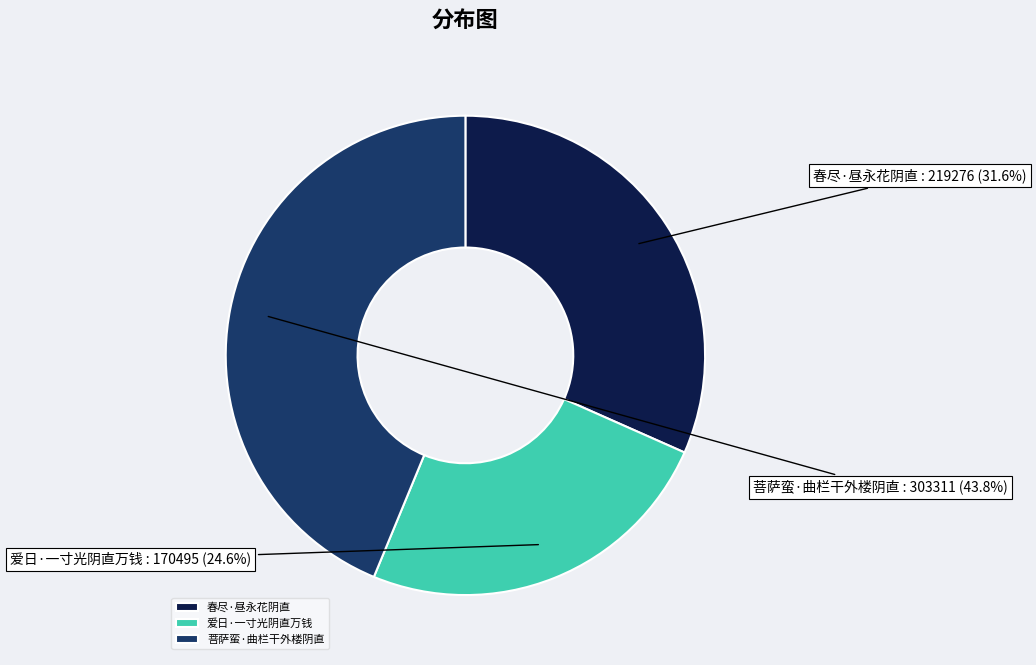

Is there a majority slice in this chart?

No